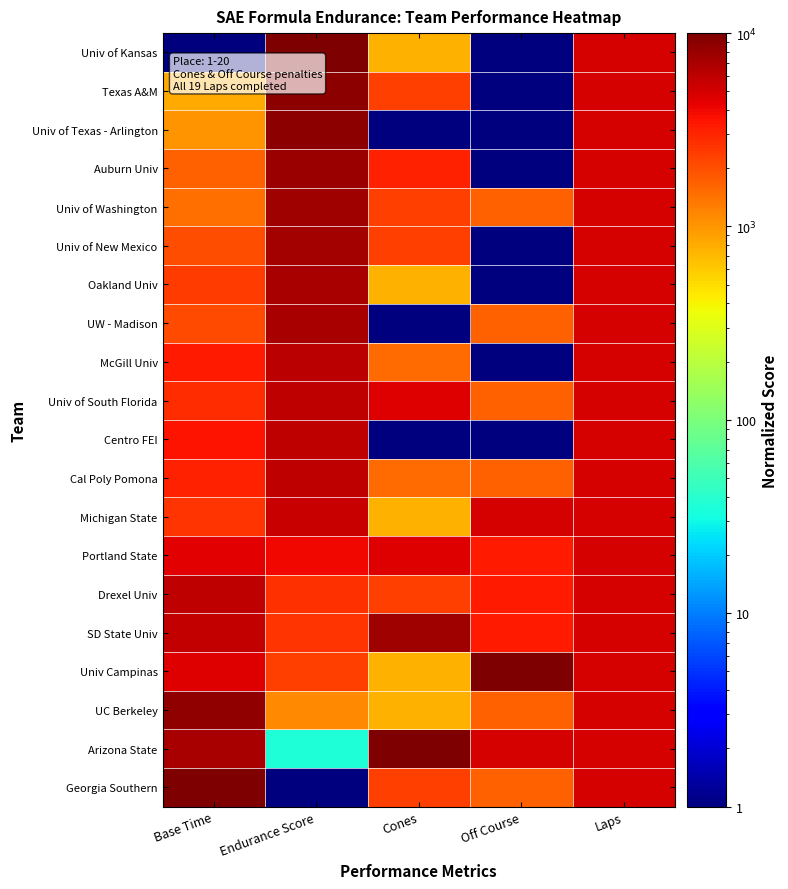

Reading left to right, transcribe all the data shown in this chart.

Univ of Kansas: Base Time=1.0	Endurance Score=10000.0	Cones=770.2	Off Course=1.0	Laps=5000.5
Texas A&M: Base Time=806.7	Endurance Score=8899.7	Cones=2308.5	Off Course=1.0	Laps=5000.5
Univ of Texas - Arlington: Base Time=1022.8	Endurance Score=8813.8	Cones=1.0	Off Course=1.0	Laps=5000.5
Auburn Univ: Base Time=1677.5	Endurance Score=7834.6	Cones=3077.6	Off Course=1.0	Laps=5000.5
Univ of Washington: Base Time=1483.2	Endurance Score=7562.1	Cones=2308.5	Off Course=1667.5	Laps=5000.5
Univ of New Mexico: Base Time=2040.3	Endurance Score=7486.4	Cones=2308.5	Off Course=1.0	Laps=5000.5
Oakland Univ: Base Time=2426.5	Endurance Score=7168.4	Cones=770.2	Off Course=1.0	Laps=5000.5
UW - Madison: Base Time=2097.4	Endurance Score=7052.3	Cones=1.0	Off Course=1667.5	Laps=5000.5
McGill Univ: Base Time=3338.1	Endurance Score=6153.8	Cones=1539.3	Off Course=1.0	Laps=5000.5
Univ of South Florida: Base Time=2773.6	Endurance Score=6037.8	Cones=4615.9	Off Course=1667.5	Laps=5000.5
Centro FEI: Base Time=3607.8	Endurance Score=5977.2	Cones=1.0	Off Course=1.0	Laps=5000.5
Cal Poly Pomona: Base Time=3052.7	Endurance Score=5946.9	Cones=1539.3	Off Course=1667.5	Laps=5000.5
Michigan State: Base Time=2593.7	Endurance Score=5482.5	Cones=770.2	Off Course=5000.5	Laps=5000.5
Portland State: Base Time=4408.8	Endurance Score=3988.5	Cones=4615.9	Off Course=3334.0	Laps=5000.5
Drexel Univ: Base Time=6008.6	Endurance Score=2716.5	Cones=2308.5	Off Course=3334.0	Laps=5000.5
SD State Univ: Base Time=5778.4	Endurance Score=2625.7	Cones=7692.5	Off Course=3334.0	Laps=5000.5
Univ Campinas: Base Time=4621.7	Endurance Score=2332.9	Cones=770.2	Off Course=10000.0	Laps=5000.5
UC Berkeley: Base Time=8533.8	Endurance Score=1151.8	Cones=770.2	Off Course=1667.5	Laps=5000.5
Arizona State: Base Time=7182.4	Endurance Score=36.3	Cones=10000.0	Off Course=5000.5	Laps=5000.5
Georgia Southern: Base Time=10000.0	Endurance Score=1.0	Cones=2308.5	Off Course=1667.5	Laps=5000.5